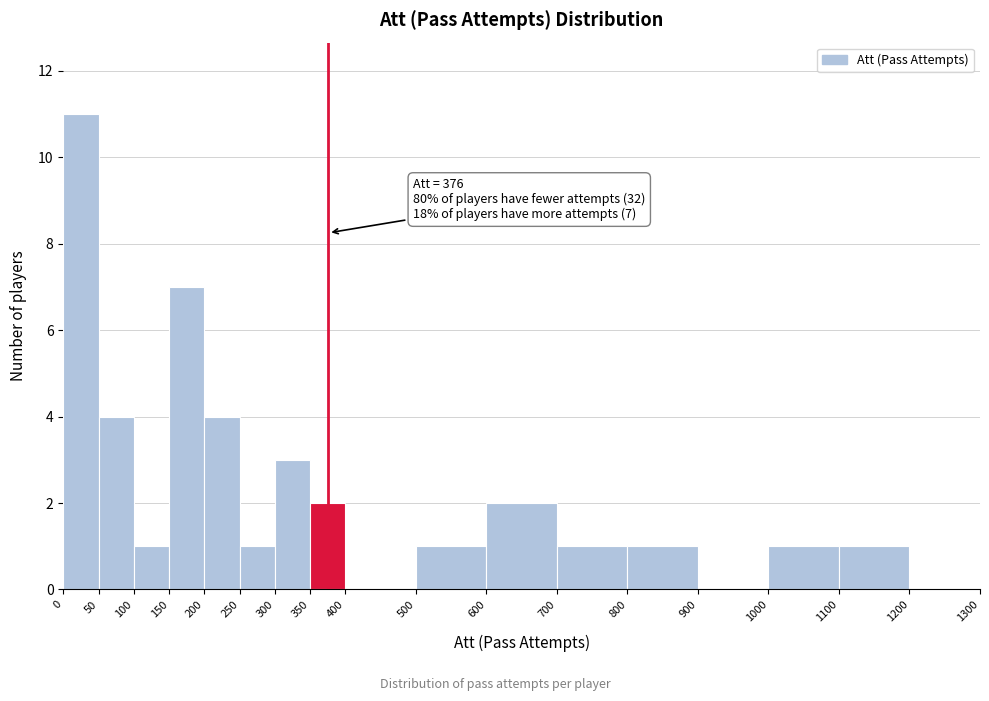

Which range on the x-axis has the tallest bar?

0 to 50